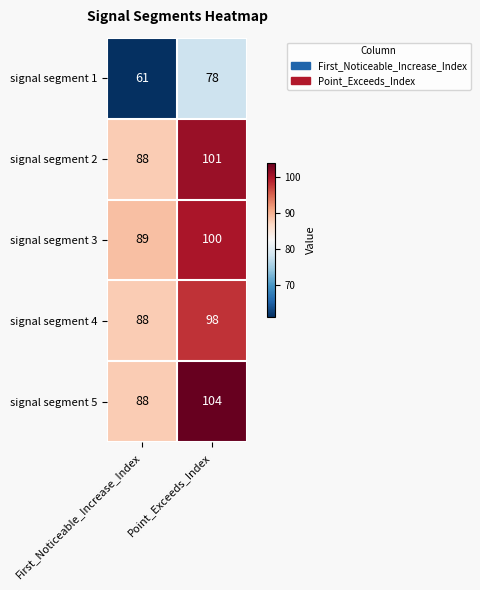

Which series has the largest total across all categories?

signal segment 5